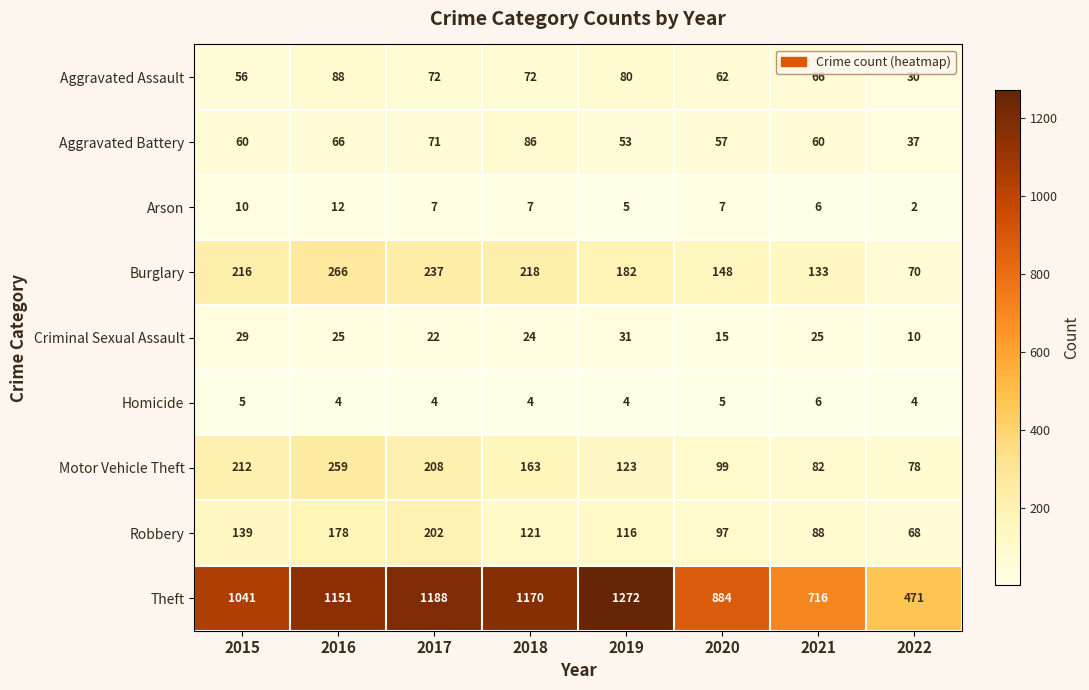

Rank the series by their maximum value, from highest to lowest.

Theft, Burglary, Motor Vehicle Theft, Robbery, Aggravated Assault, Aggravated Battery, Criminal Sexual Assault, Arson, Homicide